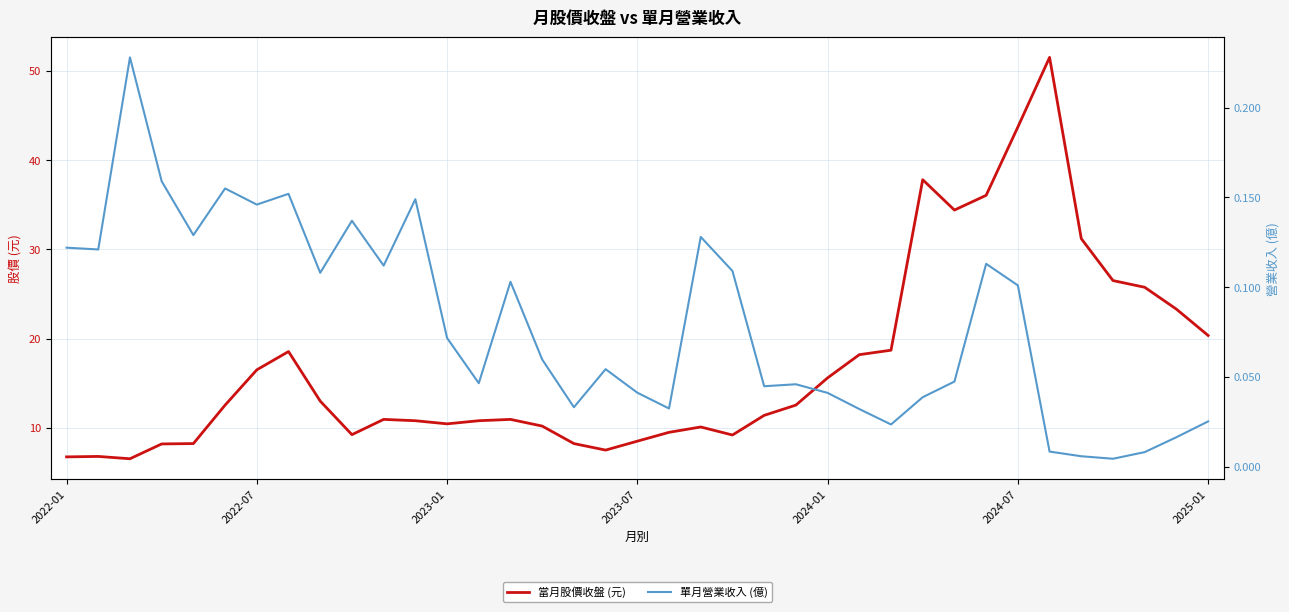

Which series has the largest range (max minus min)?

當月股價收盤 (元)